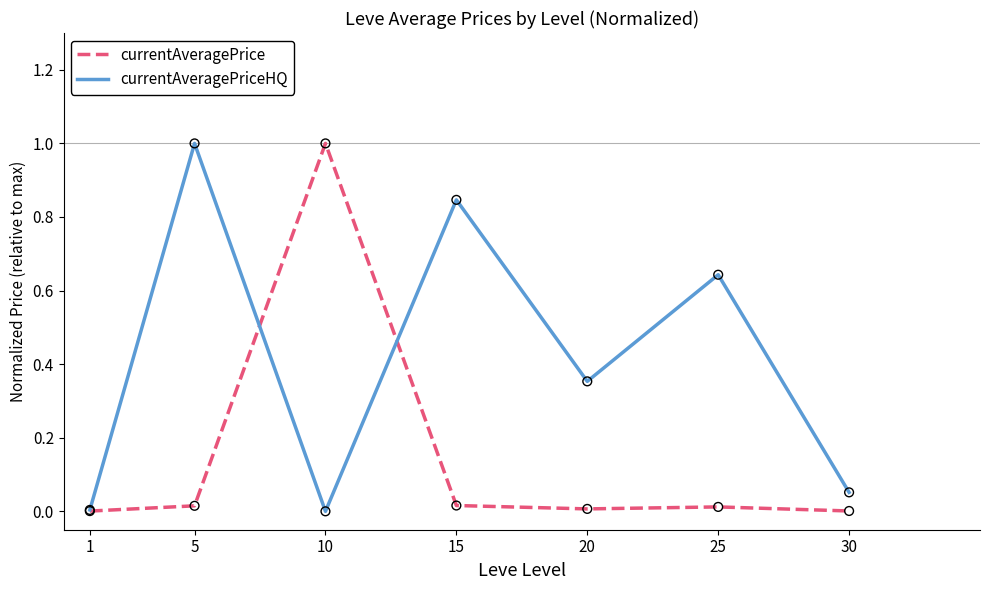

Between 10 and 25, which series saw the biggest shift?

currentAveragePrice